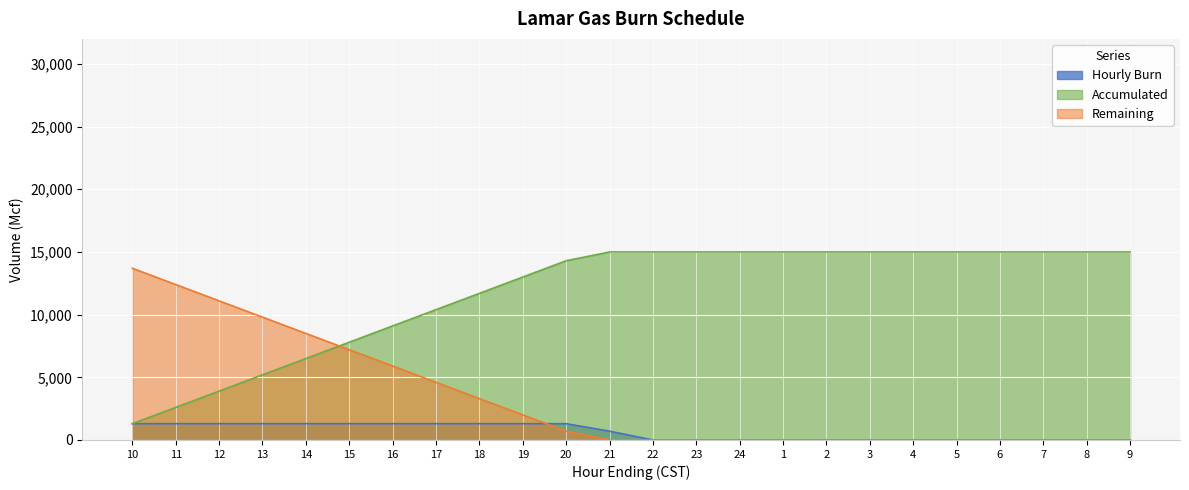

Reading left to right, what are all the values shown in this chart?

Hourly Burn: 10=1300	11=1300	12=1300	13=1300	14=1300	15=1300	16=1300	17=1300	18=1300	19=1300	20=1300	21=700	22=0	23=0	24=0	1=0	2=0	3=0	4=0	5=0	6=0	7=0	8=0	9=0
Accumulated: 10=1300	11=2600	12=3900	13=5200	14=6500	15=7800	16=9100	17=10400	18=11700	19=13000	20=14300	21=15000	22=15000	23=15000	24=15000	1=15000	2=15000	3=15000	4=15000	5=15000	6=15000	7=15000	8=15000	9=15000
Remaining: 10=13700	11=12400	12=11100	13=9800	14=8500	15=7200	16=5900	17=4600	18=3300	19=2000	20=700	21=0	22=0	23=0	24=0	1=0	2=0	3=0	4=0	5=0	6=0	7=0	8=0	9=0